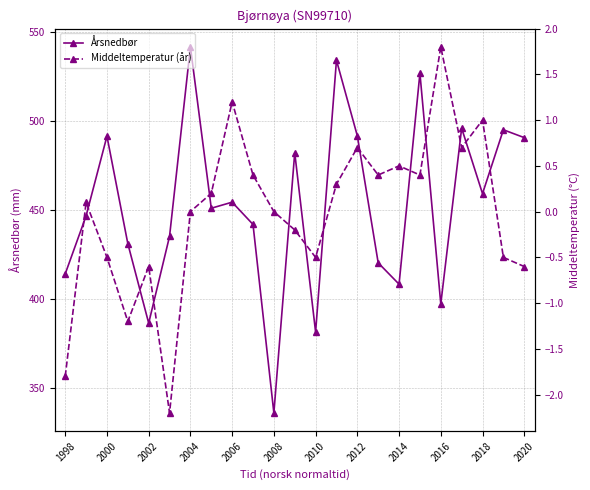

What is the lowest value of the Årsnedbør series?

335.9